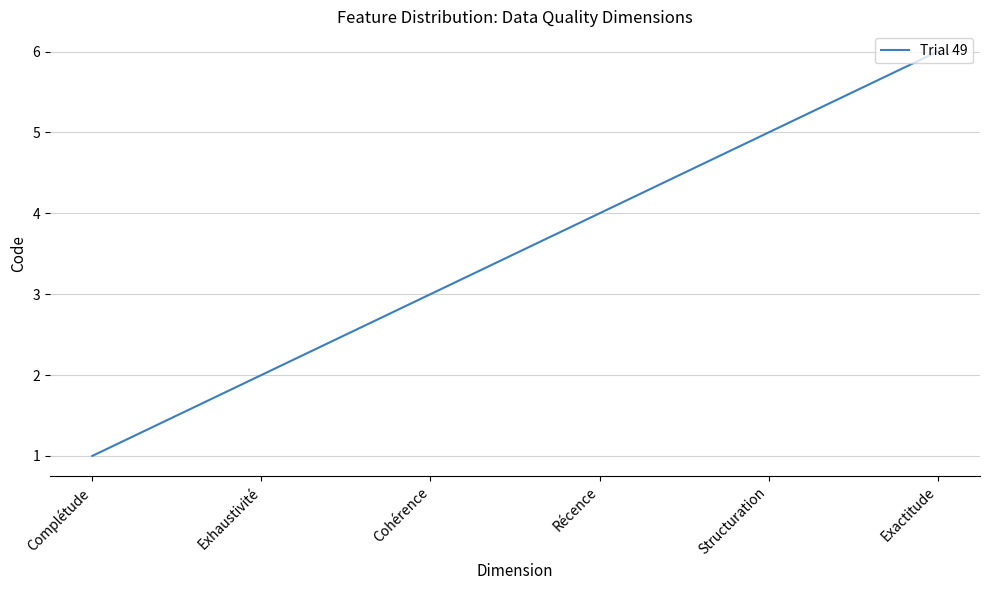

What is the sum of all values?

21